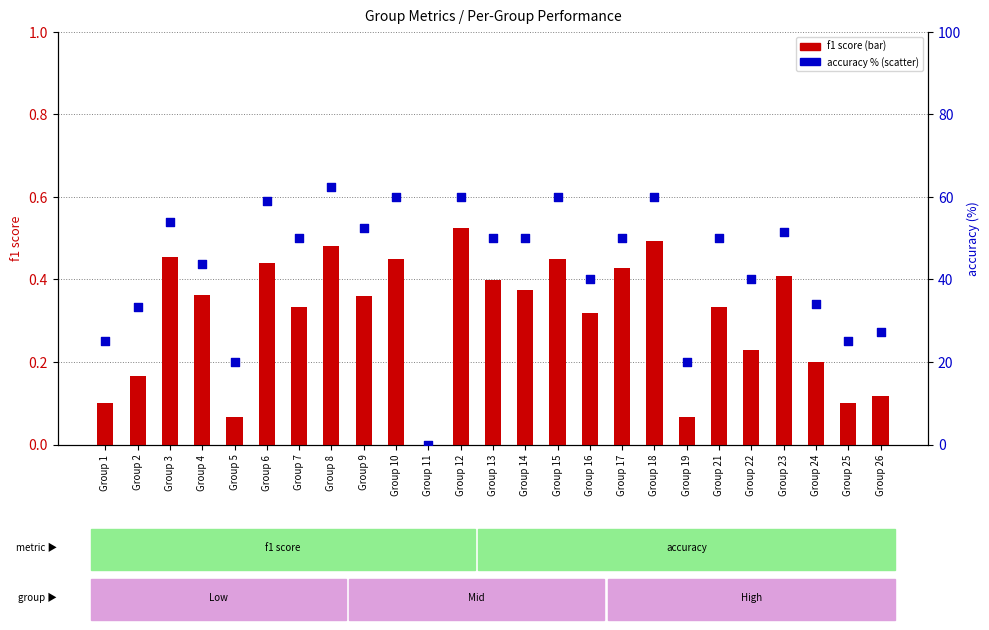

Which series has the largest Y range (max minus min)?

accuracy %